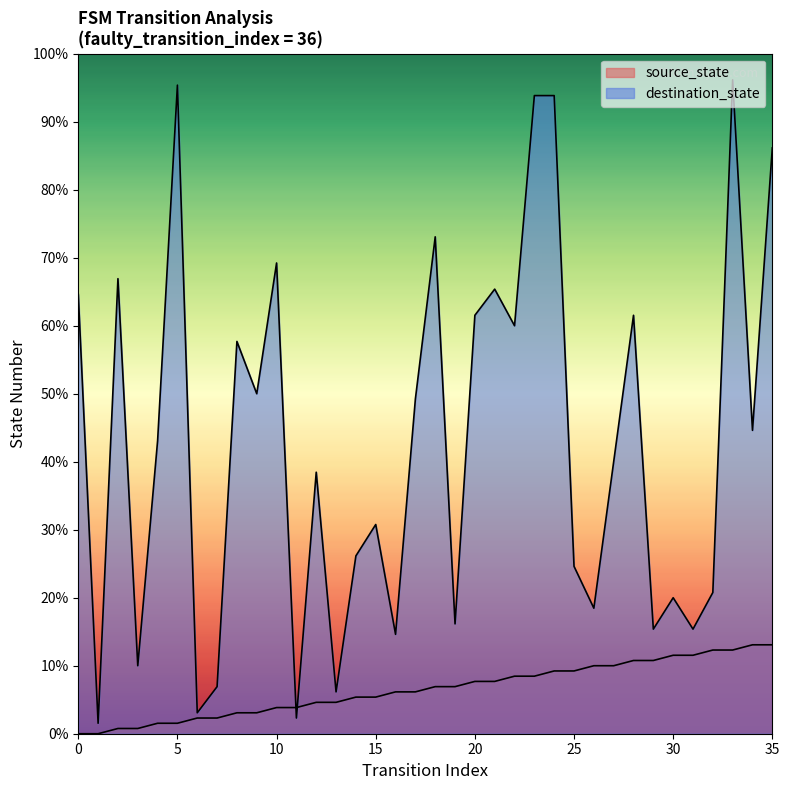

Which series has the largest total across all categories?

destination_state